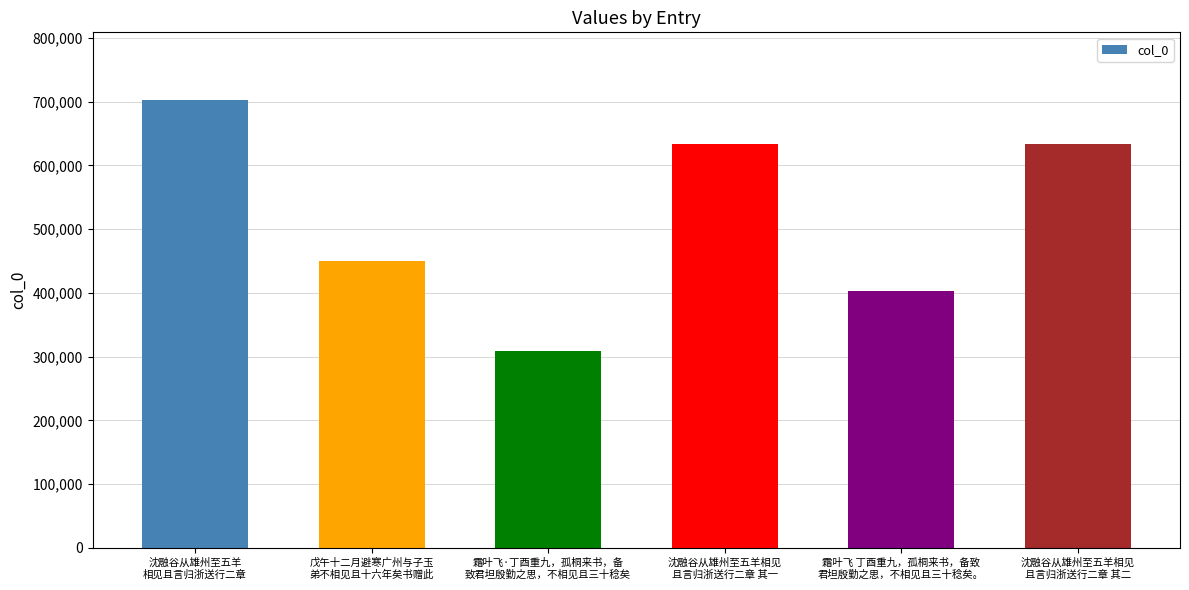

What is the average value?

522178